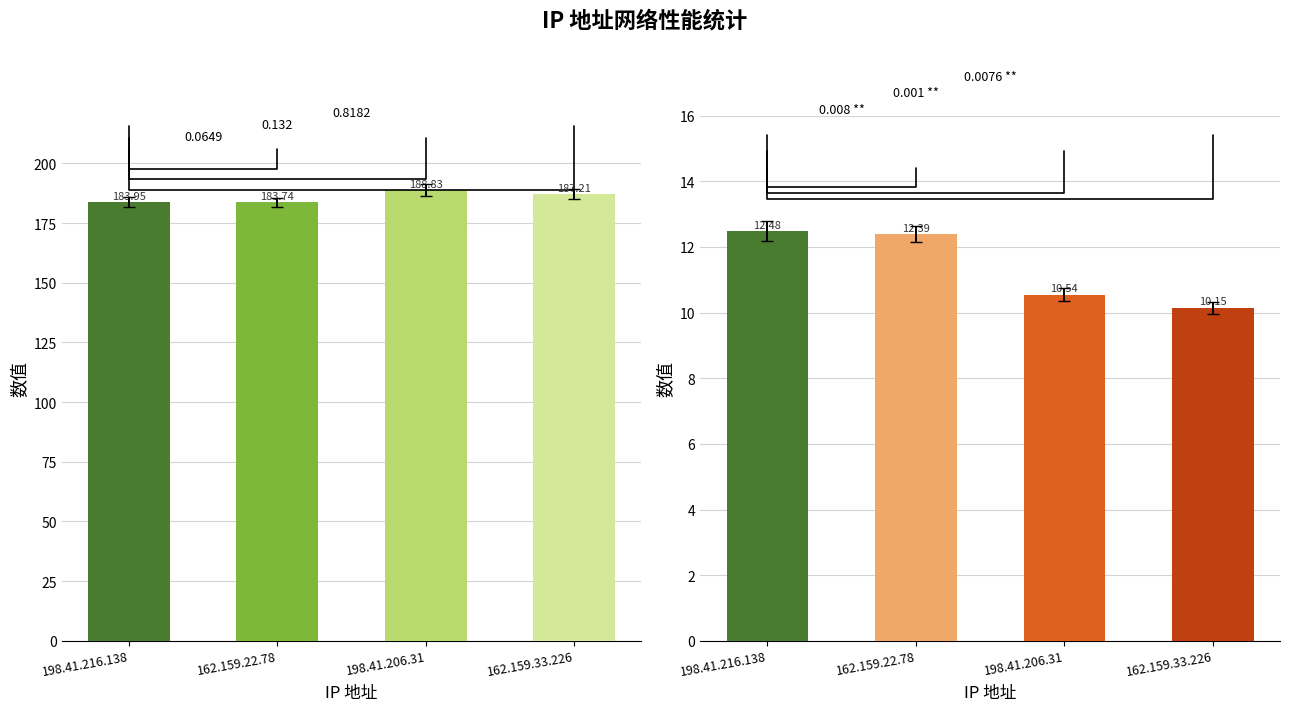

Reading left to right, what are all the values shown in this chart?

平均延迟: 198.41.216.138=183.9	162.159.22.78=183.7	198.41.206.31=188.8	162.159.33.226=187.2
下载速度 (MB/s): 198.41.216.138=12.5	162.159.22.78=12.4	198.41.206.31=10.5	162.159.33.226=10.2